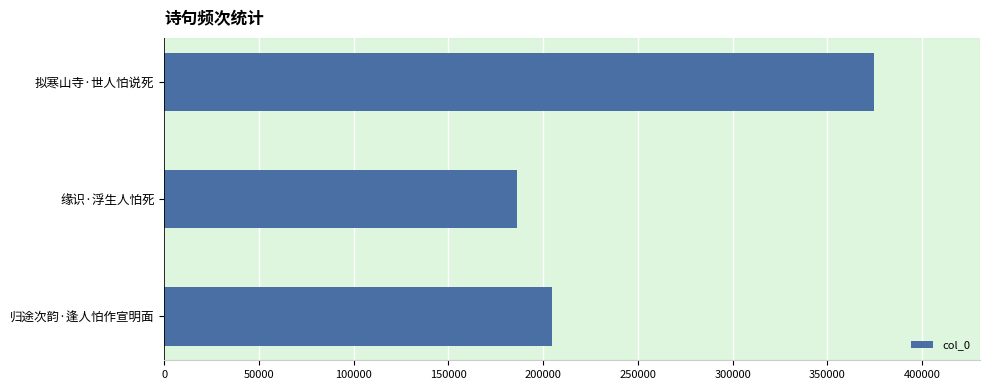

List the labels in order of value, largest first.

拟寒山寺·世人怕说死, 归途次韵·逢人怕作宣明面, 缘识·浮生人怕死